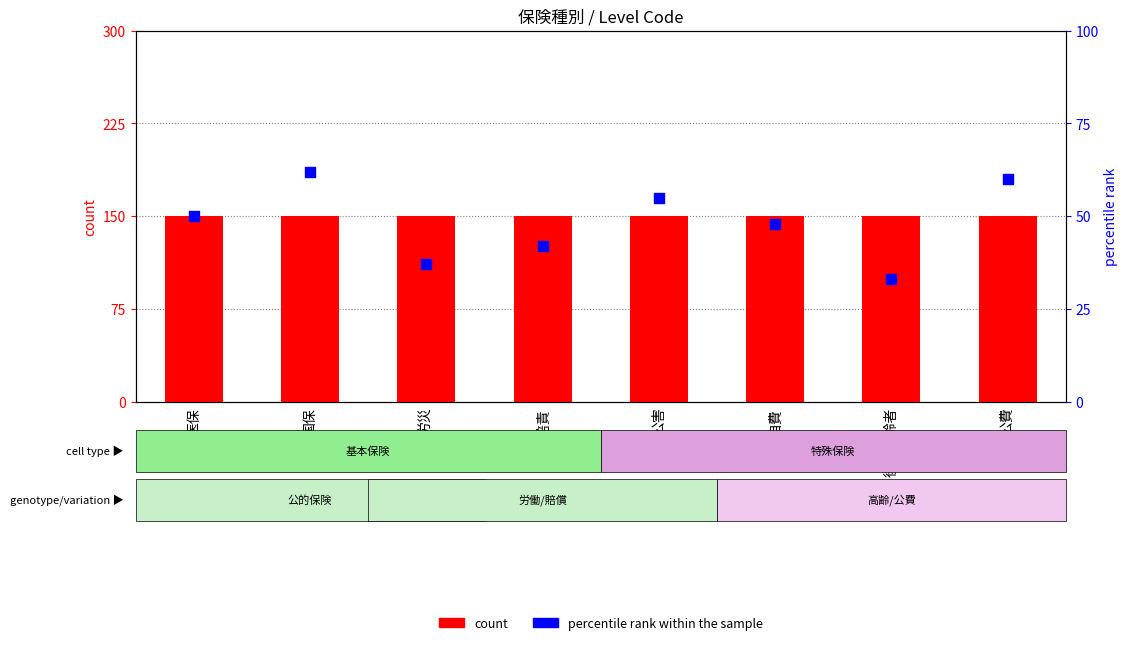

Which series reaches the maximum Y coordinate?

count